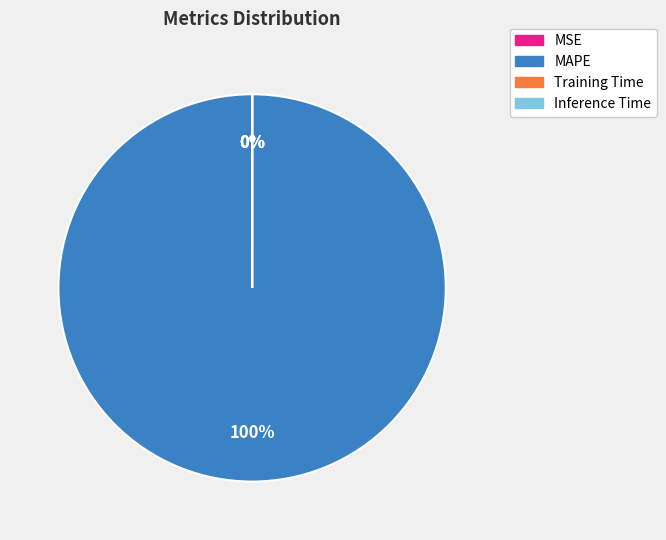

True or false: MAPE accounts for 85% of the total.

False